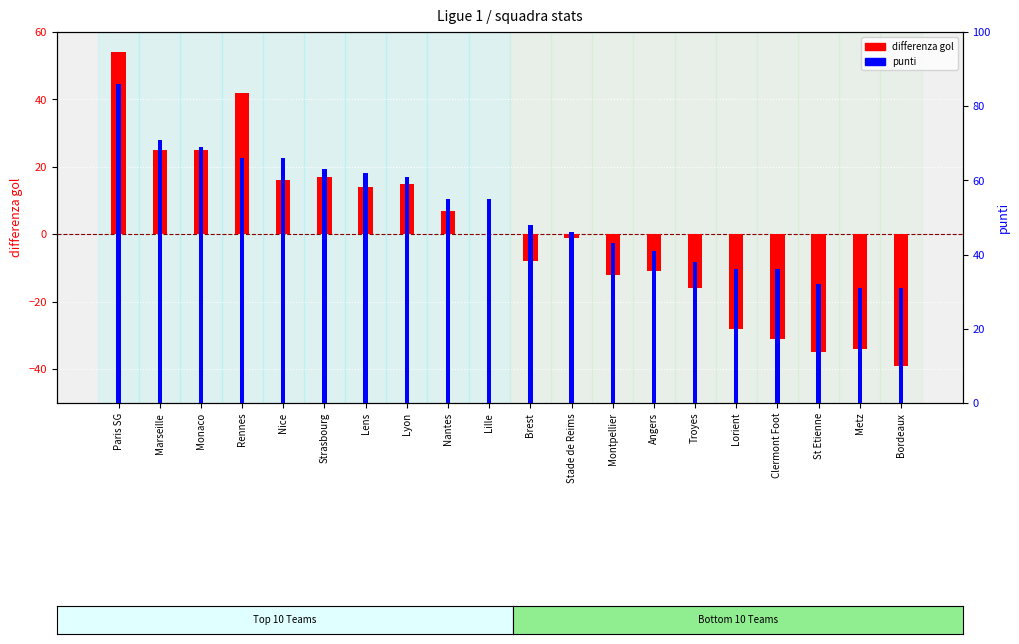

What is the difference between the punti values at Metz and Angers?

10